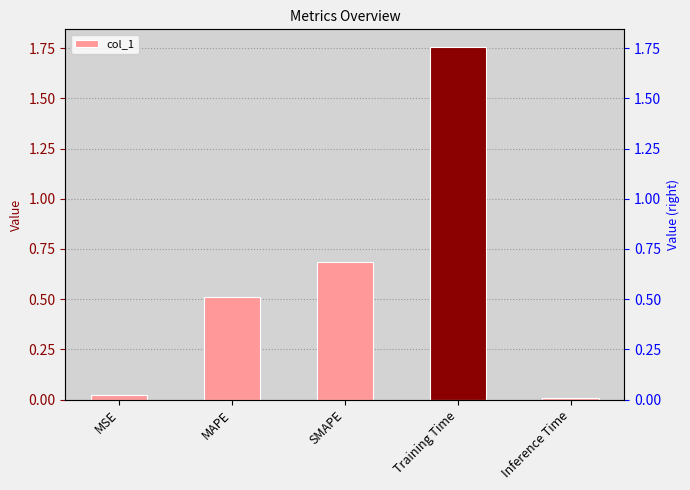

The chart shows a value of 3.0 at Training Time. True or false?

False